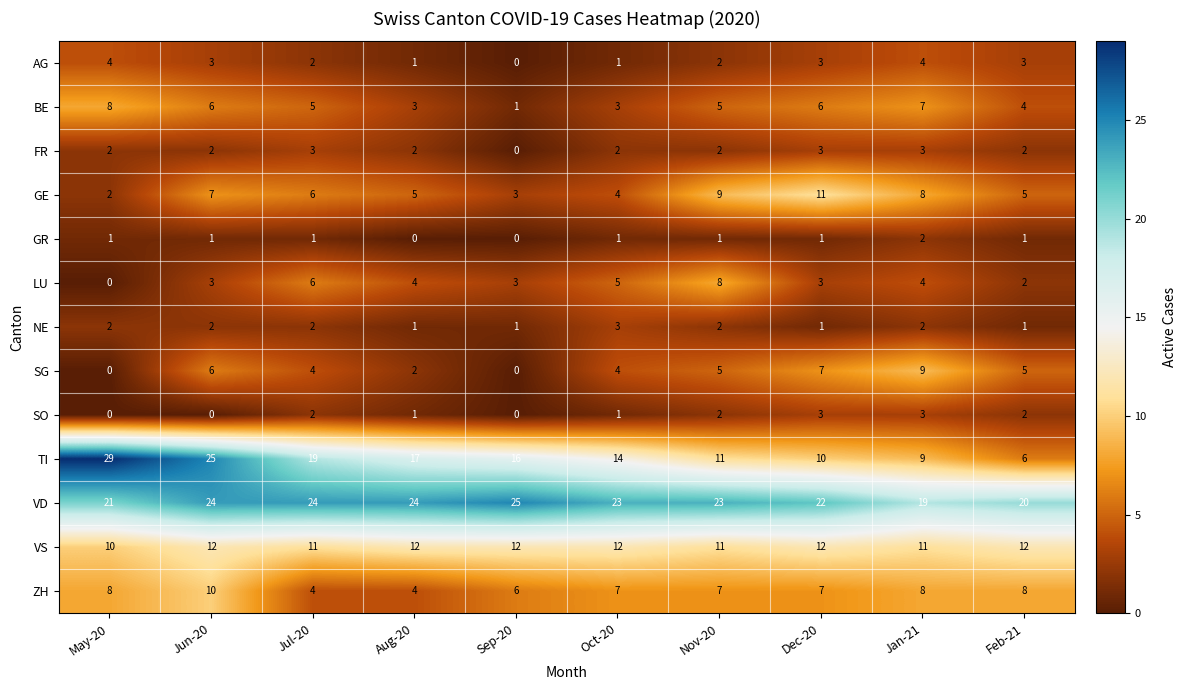

Which label corresponds to the largest value in the chart?

May-20